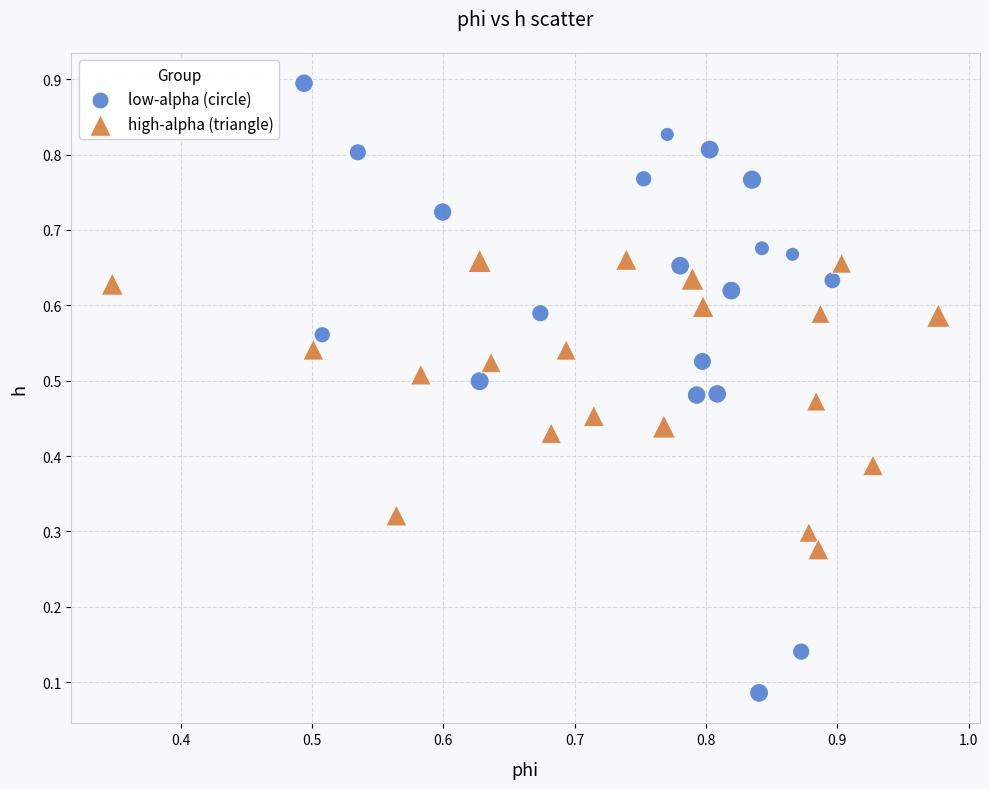

Which series reaches the maximum Y coordinate?

low-alpha (circle)